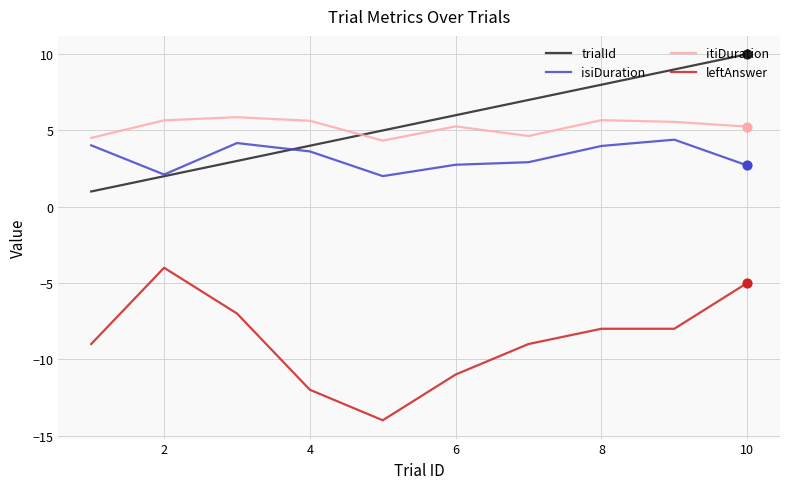

True or false: isiDuration and leftAnswer intersect in this chart.

False